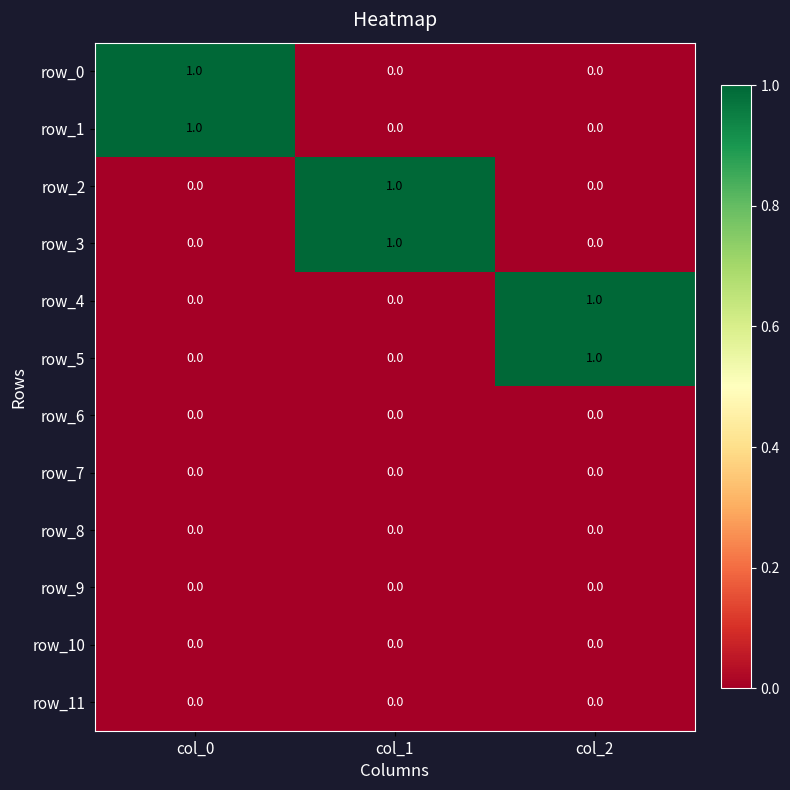

The row_5 series shows 0 at col_0. True or false?

True